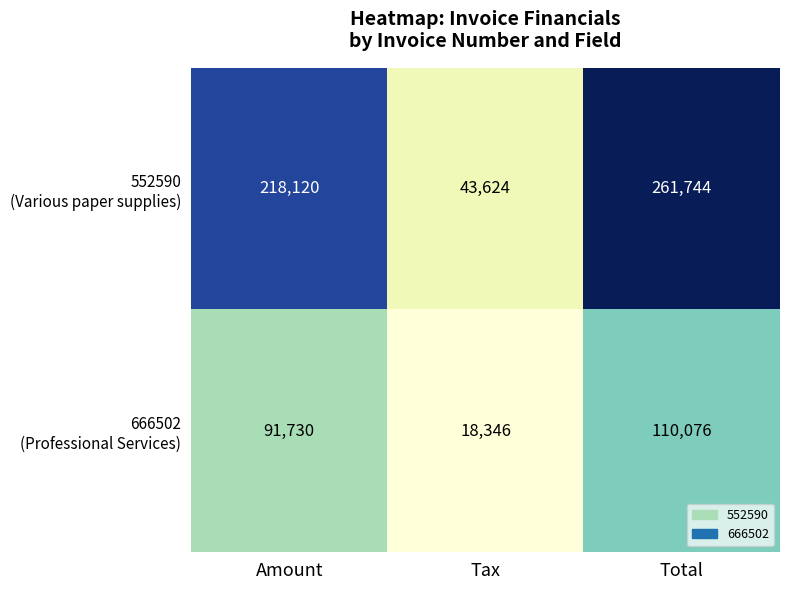

What is the total value across all series at Tax?

61970